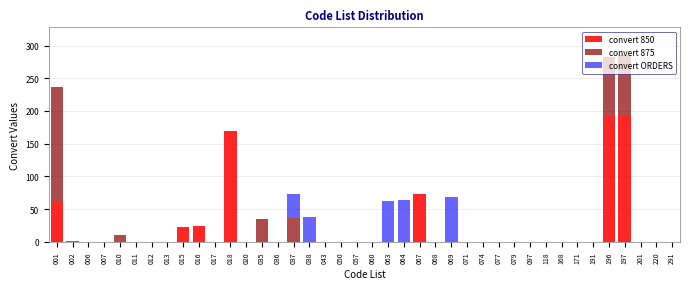

What is the maximum value for convert 850?

194